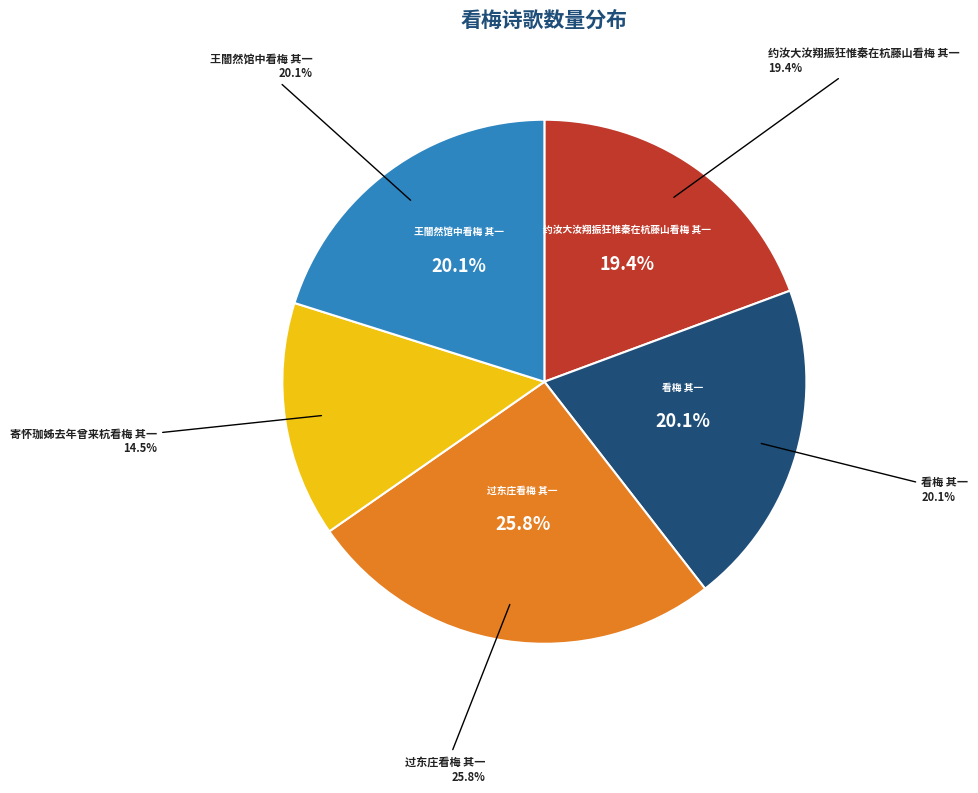

How many slices are in this pie chart?

5